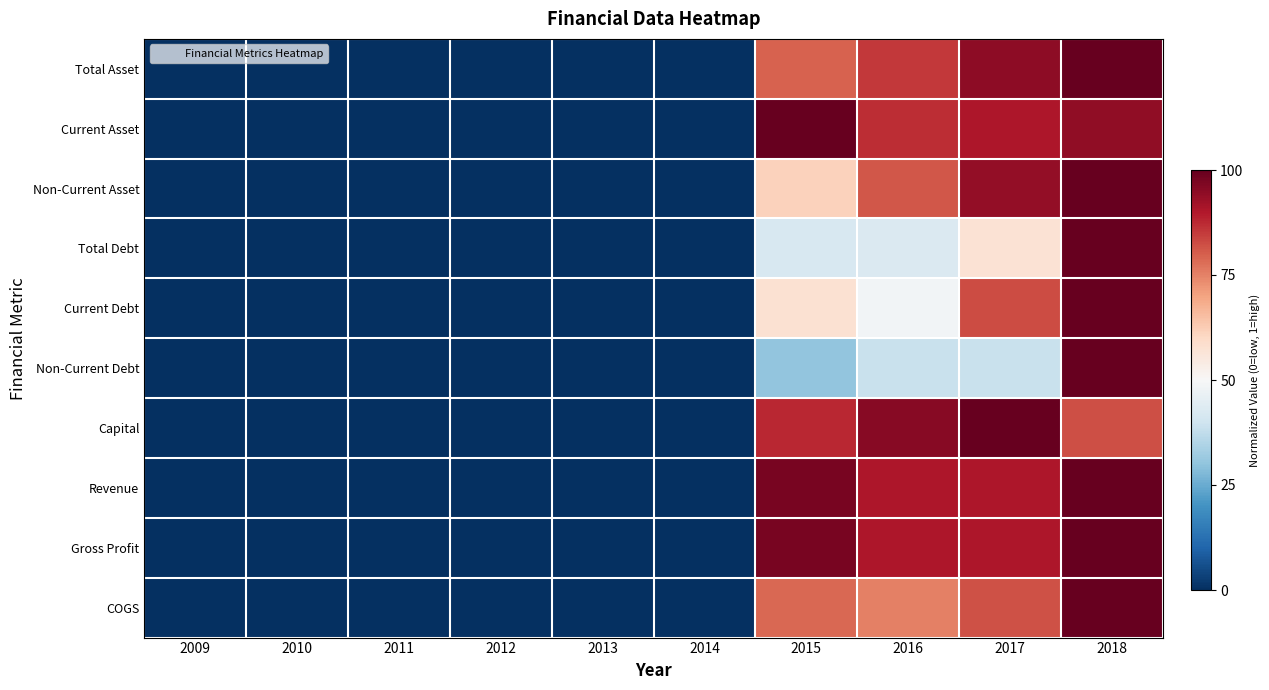

Reading right to left, extract all data points from this chart.

Total Asset: 2018=1.0	2017=0.9	2016=0.9	2015=0.8	2014=0.0	2013=0.0	2012=0.0	2011=0.0	2010=0.0	2009=0.0
Current Asset: 2018=0.9	2017=0.9	2016=0.9	2015=1.0	2014=0.0	2013=0.0	2012=0.0	2011=0.0	2010=0.0	2009=0.0
Non-Current Asset: 2018=1.0	2017=0.9	2016=0.8	2015=0.6	2014=0.0	2013=0.0	2012=0.0	2011=0.0	2010=0.0	2009=0.0
Total Debt: 2018=1.0	2017=0.6	2016=0.4	2015=0.4	2014=0.0	2013=0.0	2012=0.0	2011=0.0	2010=0.0	2009=0.0
Current Debt: 2018=1.0	2017=0.8	2016=0.5	2015=0.6	2014=0.0	2013=0.0	2012=0.0	2011=0.0	2010=0.0	2009=0.0
Non-Current Debt: 2018=1.0	2017=0.4	2016=0.4	2015=0.3	2014=0.0	2013=0.0	2012=0.0	2011=0.0	2010=0.0	2009=0.0
Capital: 2018=0.8	2017=1.0	2016=1.0	2015=0.9	2014=0.0	2013=0.0	2012=0.0	2011=0.0	2010=0.0	2009=0.0
Revenue: 2018=1.0	2017=0.9	2016=0.9	2015=1.0	2014=0.0	2013=0.0	2012=0.0	2011=0.0	2010=0.0	2009=0.0
Gross Profit: 2018=1.0	2017=0.9	2016=0.9	2015=1.0	2014=0.0	2013=0.0	2012=0.0	2011=0.0	2010=0.0	2009=0.0
COGS: 2018=1.0	2017=0.8	2016=0.8	2015=0.8	2014=0.0	2013=0.0	2012=0.0	2011=0.0	2010=0.0	2009=0.0